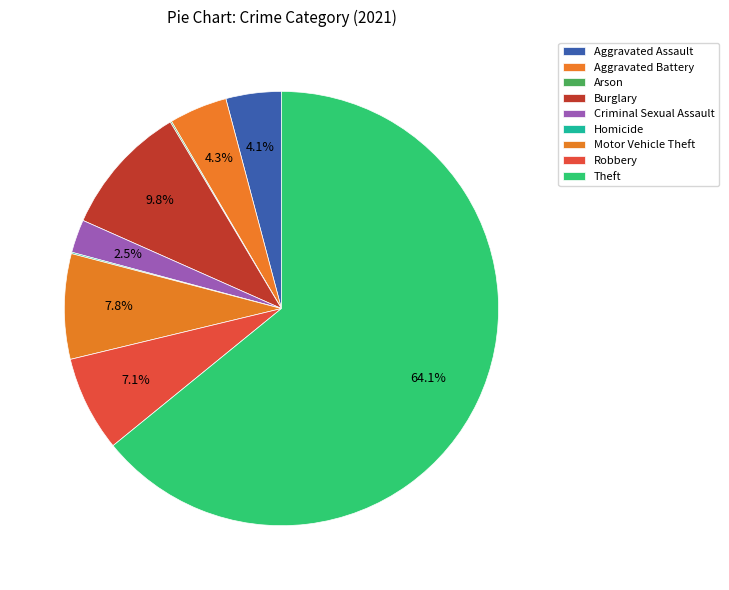

The Motor Vehicle Theft slice represents 20% of the pie. True or false?

False